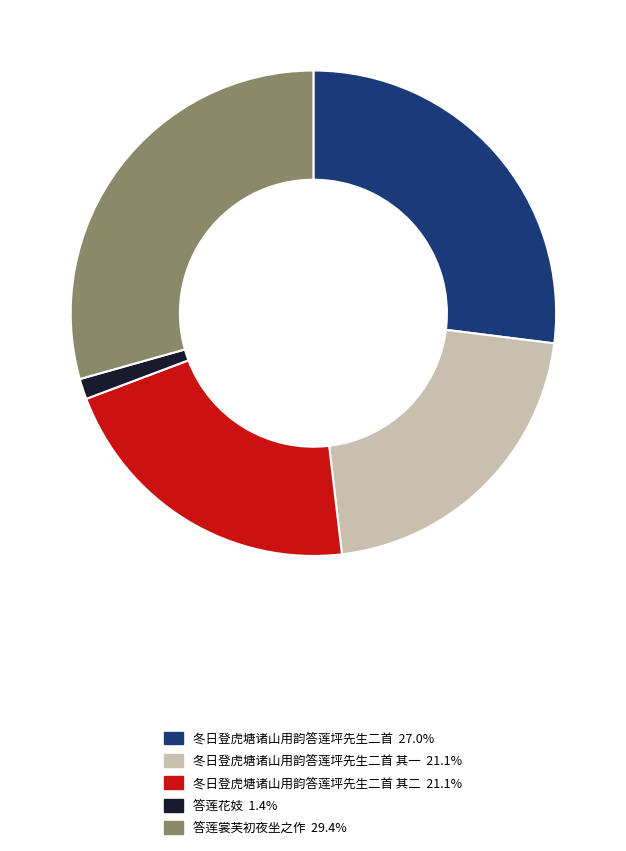

Is there any slice that represents more than half of the pie?

No